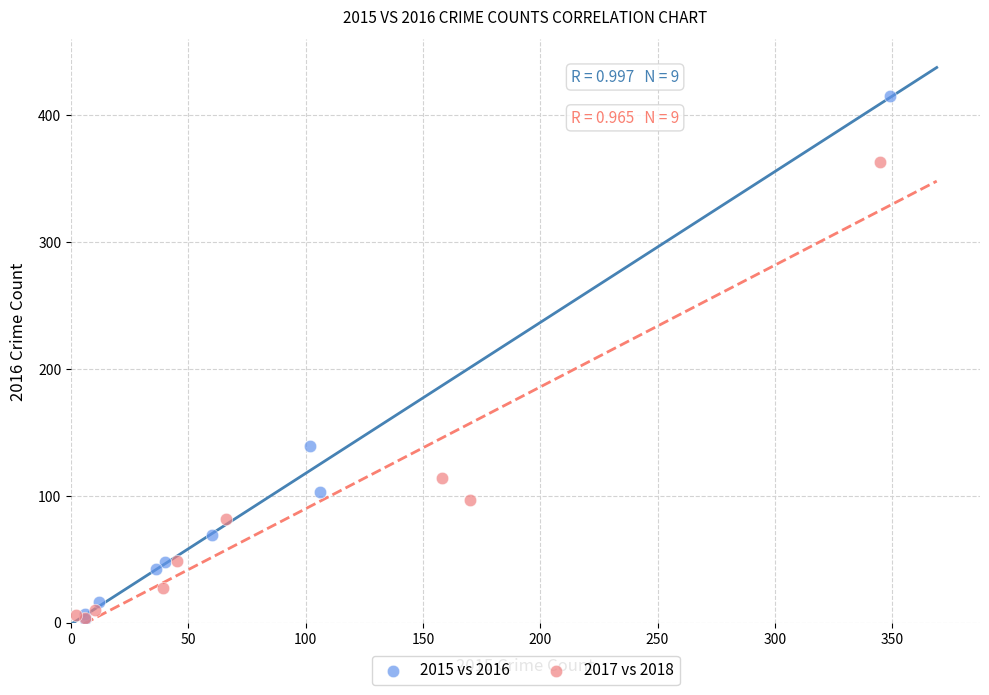

What are all the series names shown in the legend?

2015 vs 2016, 2017 vs 2018